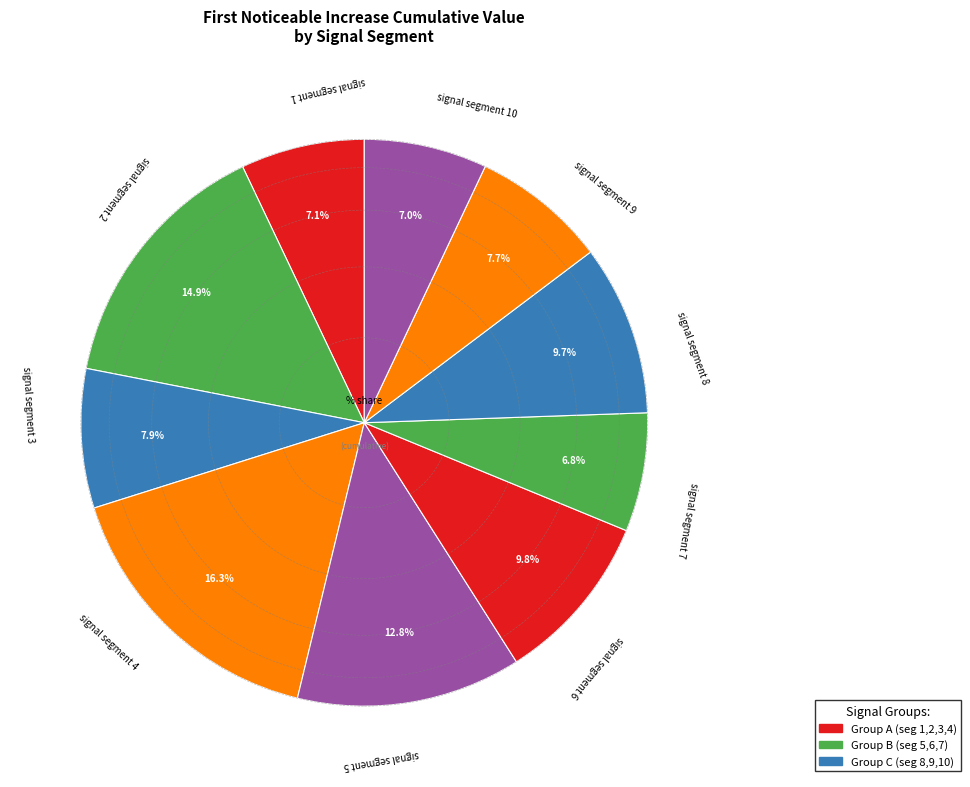

How many slices are in this pie chart?

10